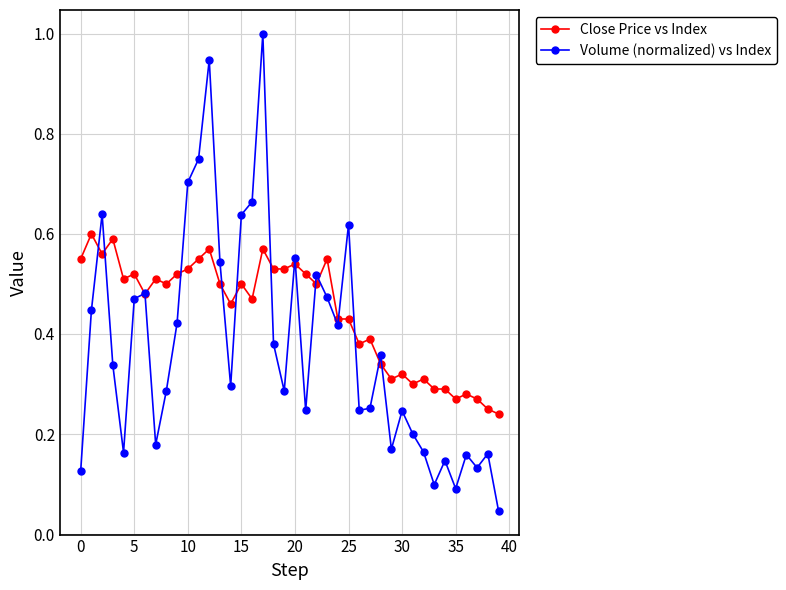

True or false: Volume (normalized) vs Index has more than 2 points higher than both neighbors.

True